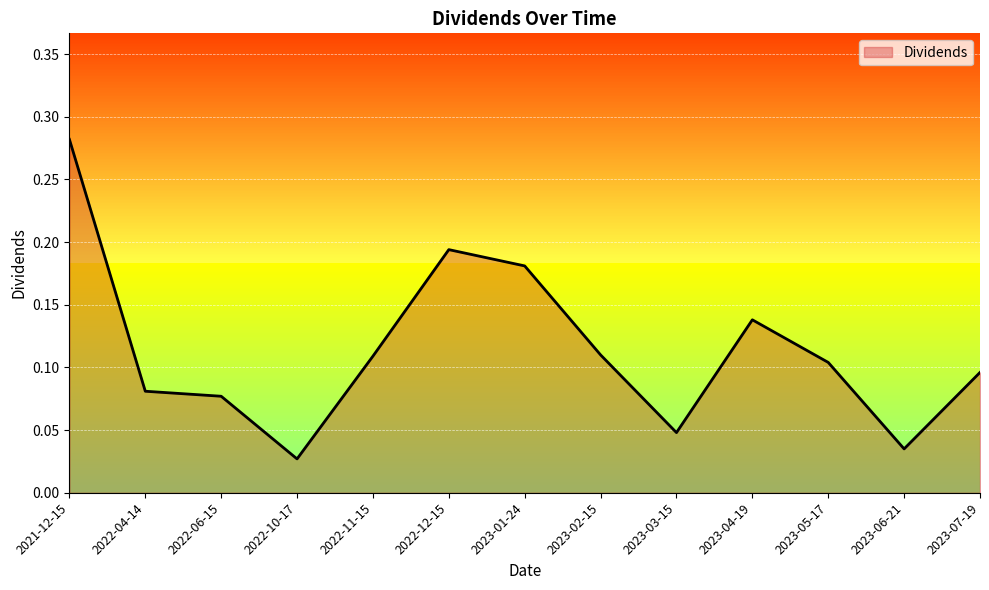

How many series are shown in this chart?

1